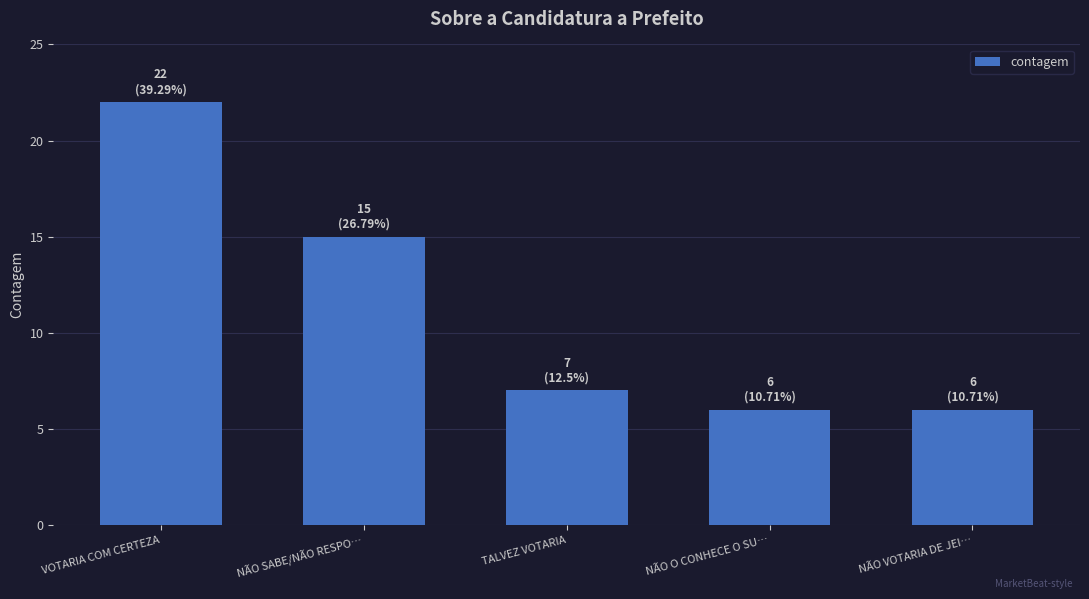

Is it true that the value at NÃO SABE/NÃO RESPO… is 6?

False